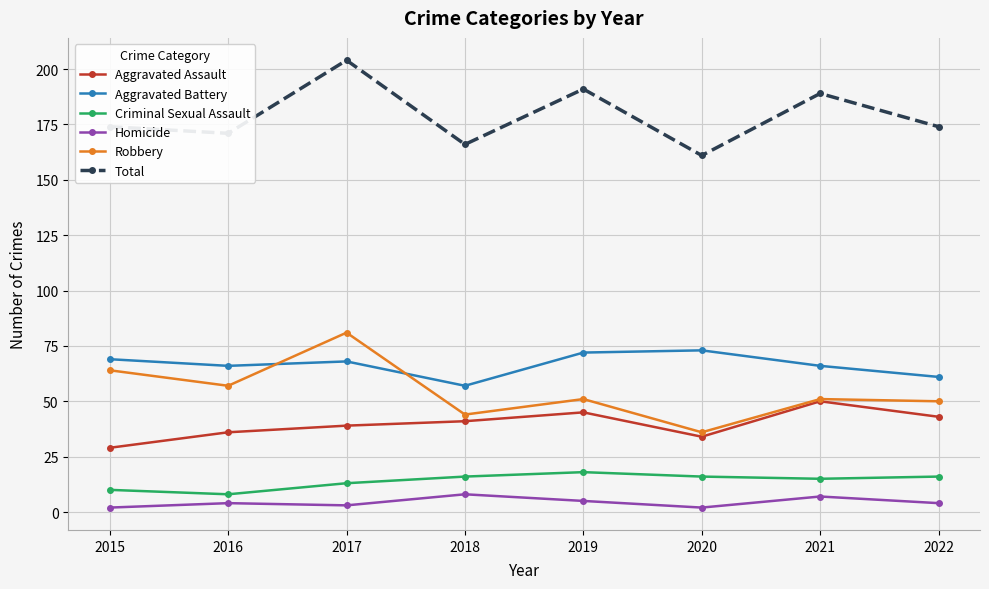

What is the average value of the Aggravated Assault series?

40